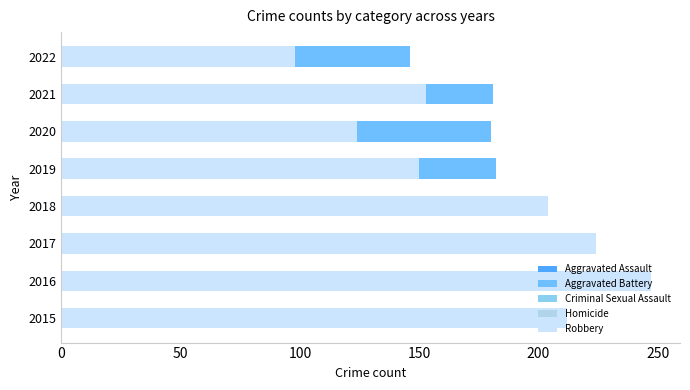

At 2021, list the series in order from smallest to largest.

Homicide, Criminal Sexual Assault, Aggravated Assault, Robbery, Aggravated Battery